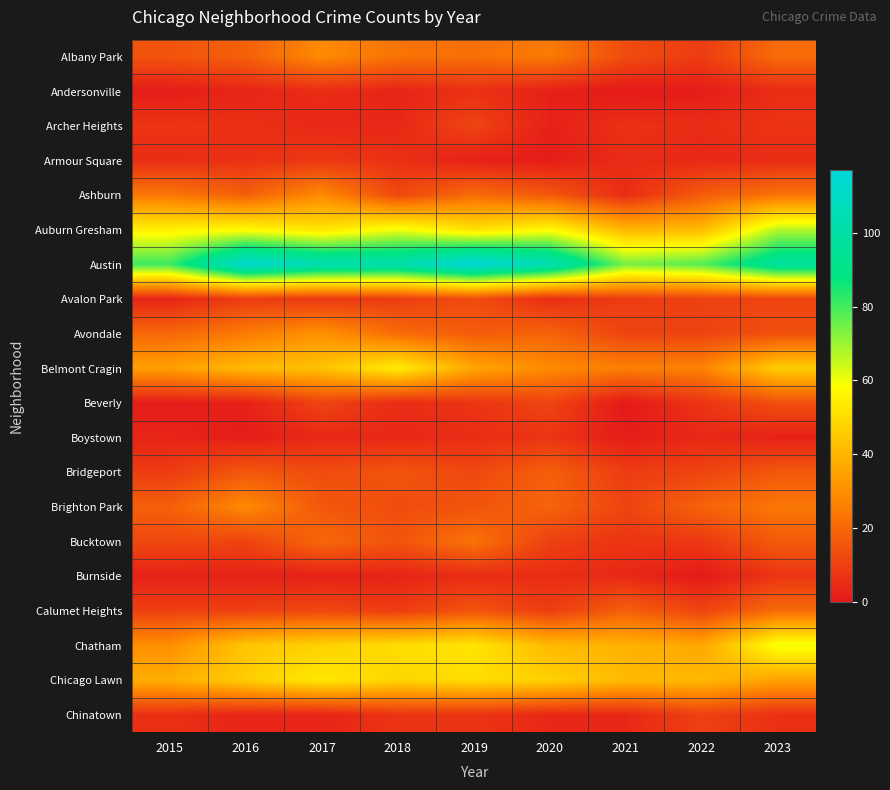

What is the difference between the highest and lowest values at 2020?

104